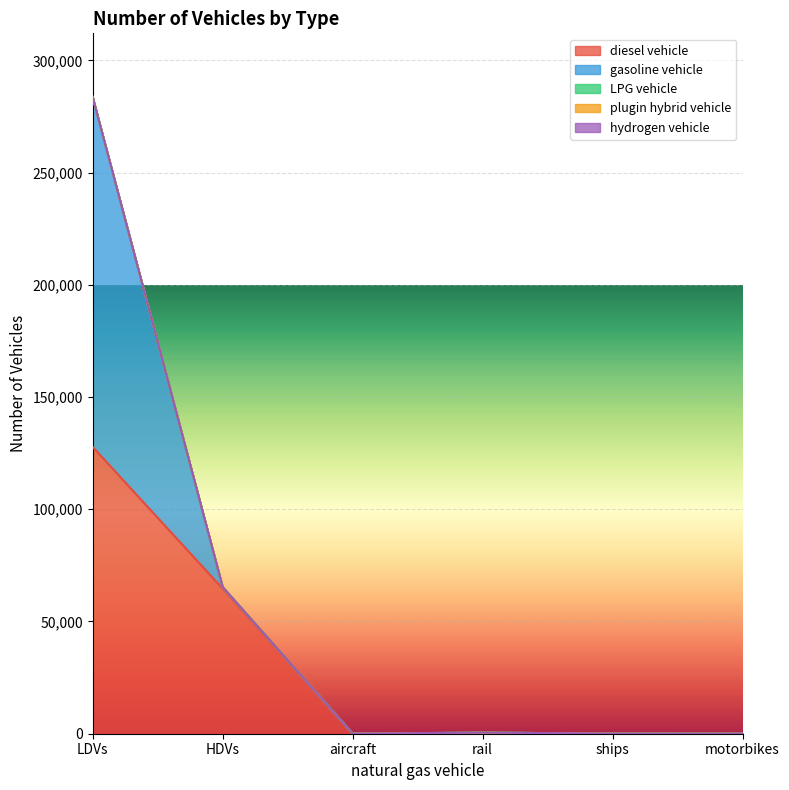

Rank the series at ships from highest to lowest value.

diesel vehicle, gasoline vehicle, LPG vehicle, plugin hybrid vehicle, hydrogen vehicle